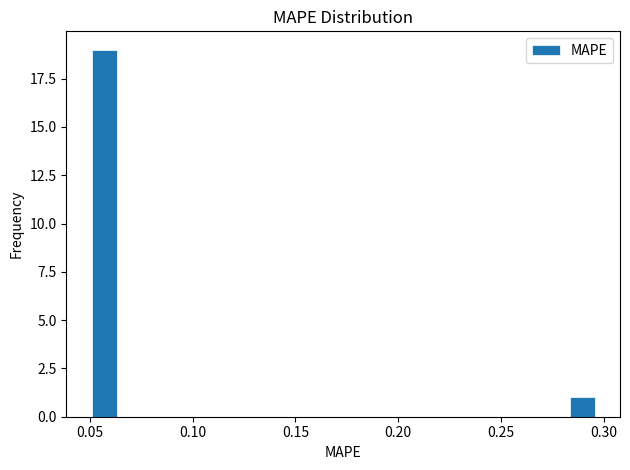

Read against the x-axis, roughly where is the centre of the tallest bar?

0.055